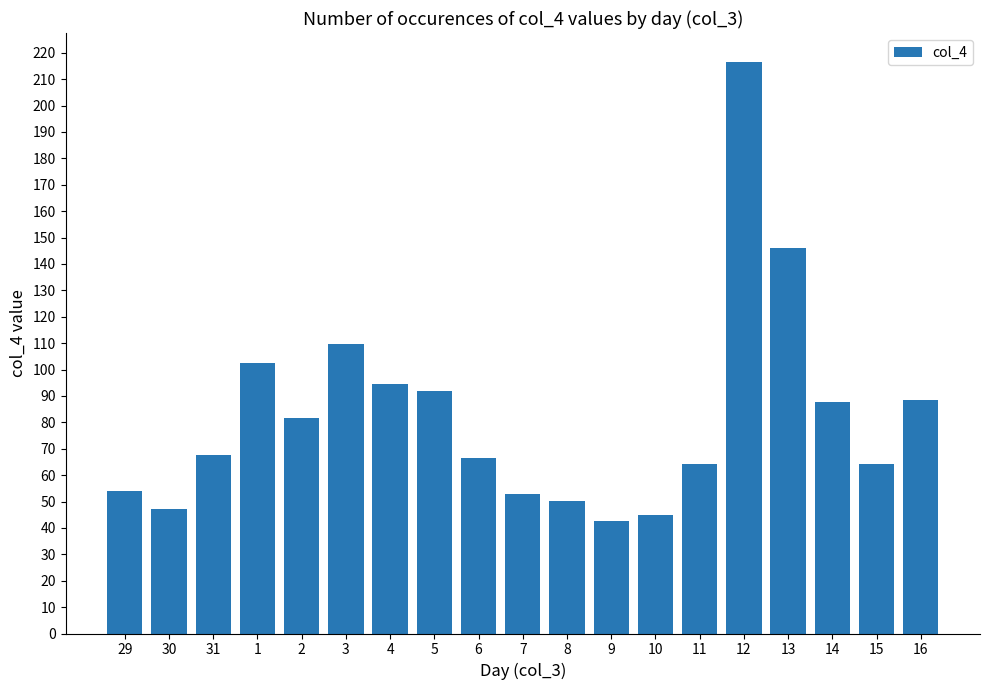

What is the sum of all values?

1573.3